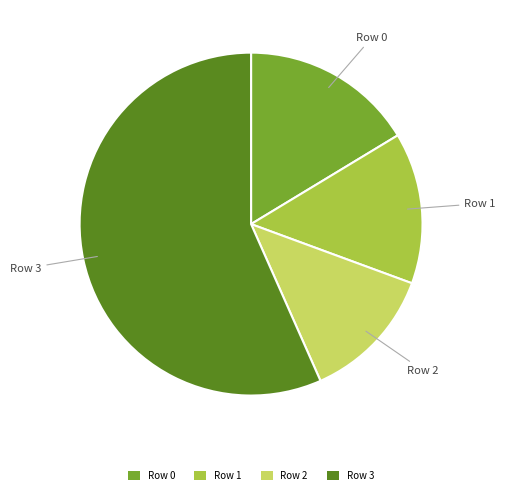

Count the number of slices in the pie.

4